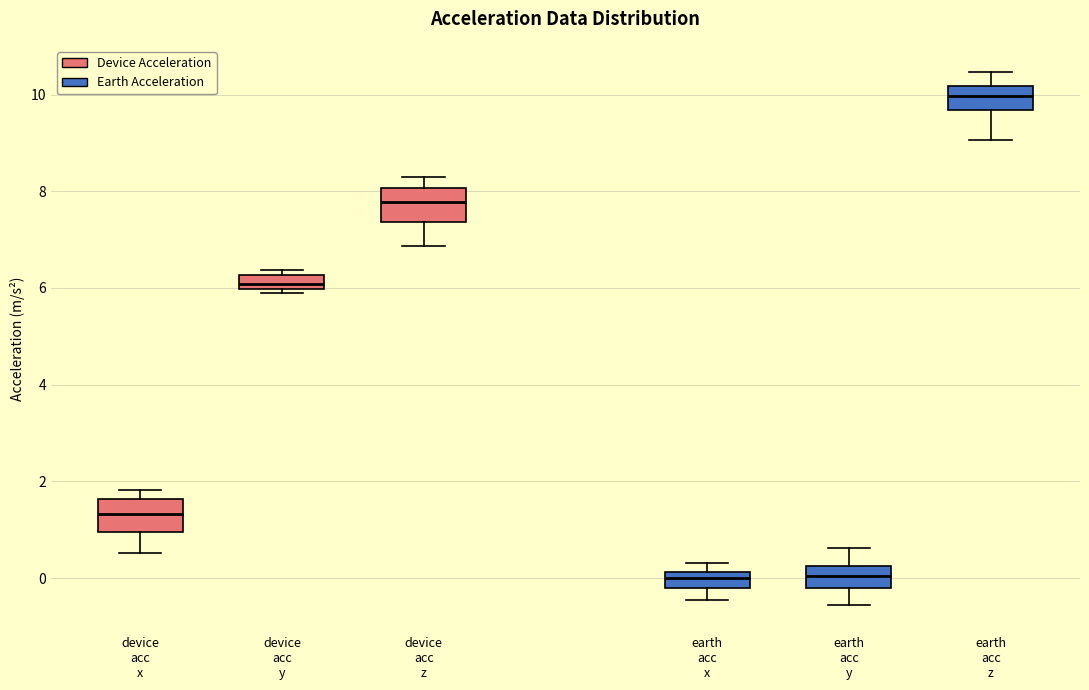

Where does the median line of the box for device acc z sit on the y-axis? The values are not printed on the chart, so give them approximately, as read against the axis.

7.8